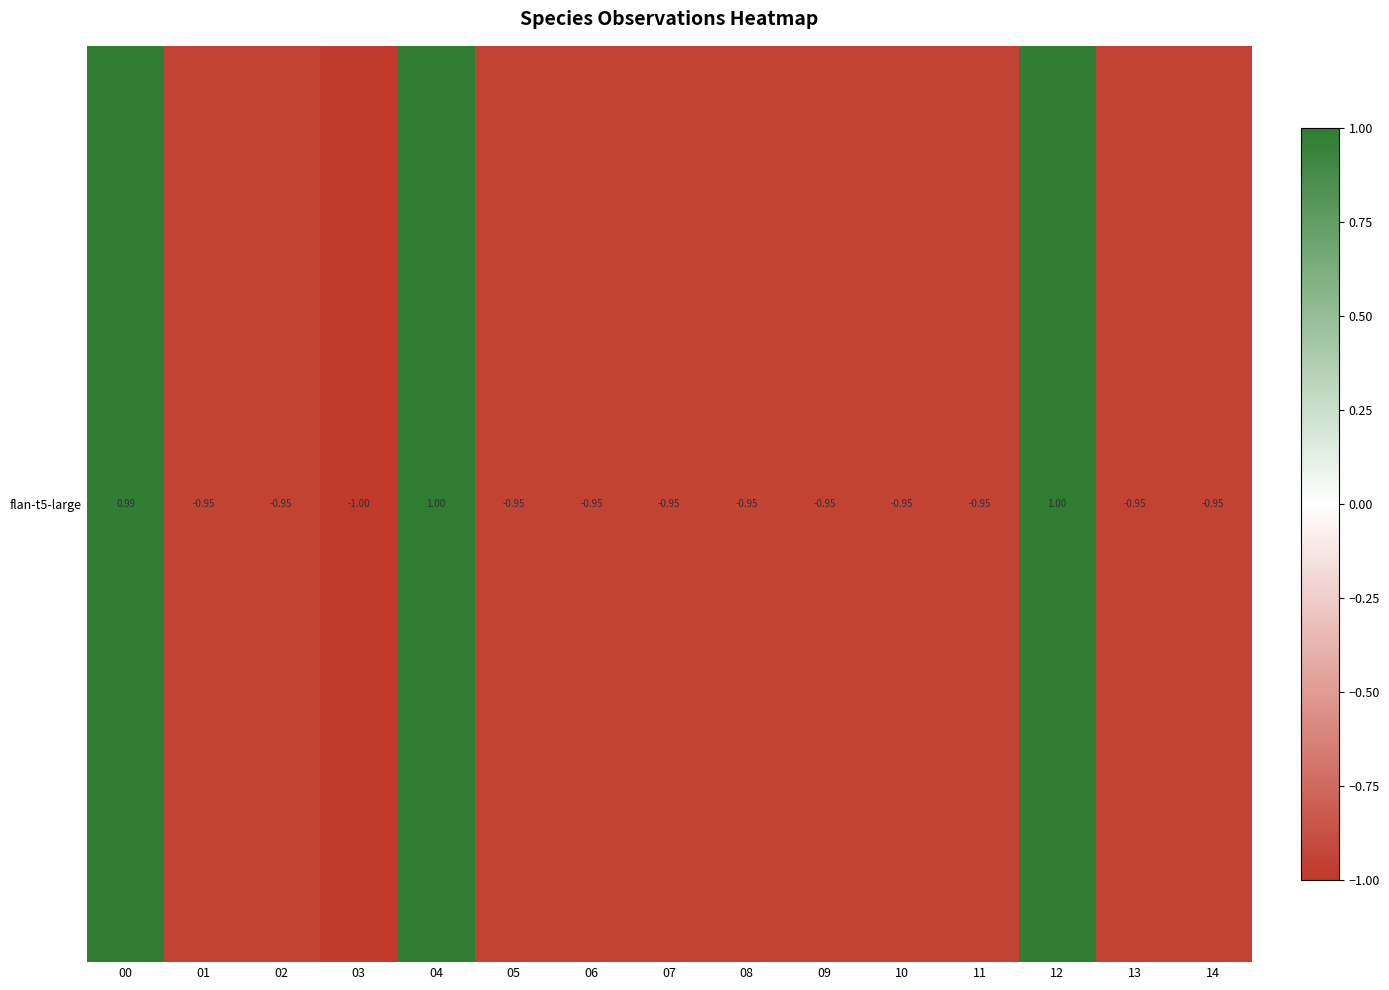

The chart shows a value of -1.3 at 03. True or false?

False